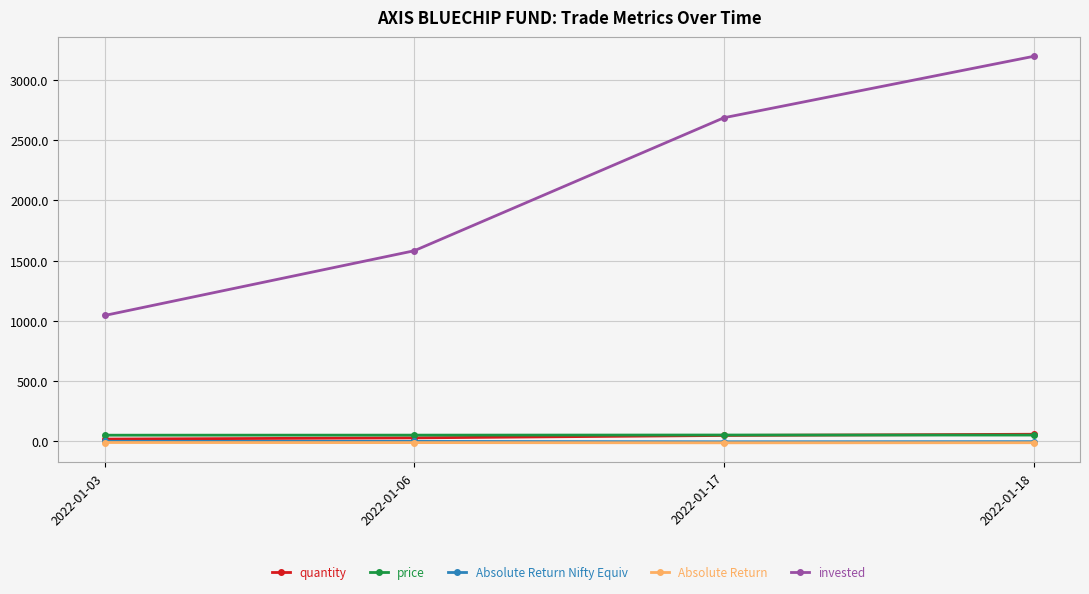

What is the sum of the quantity values at 2022-01-06 and 2022-01-03?

50.0